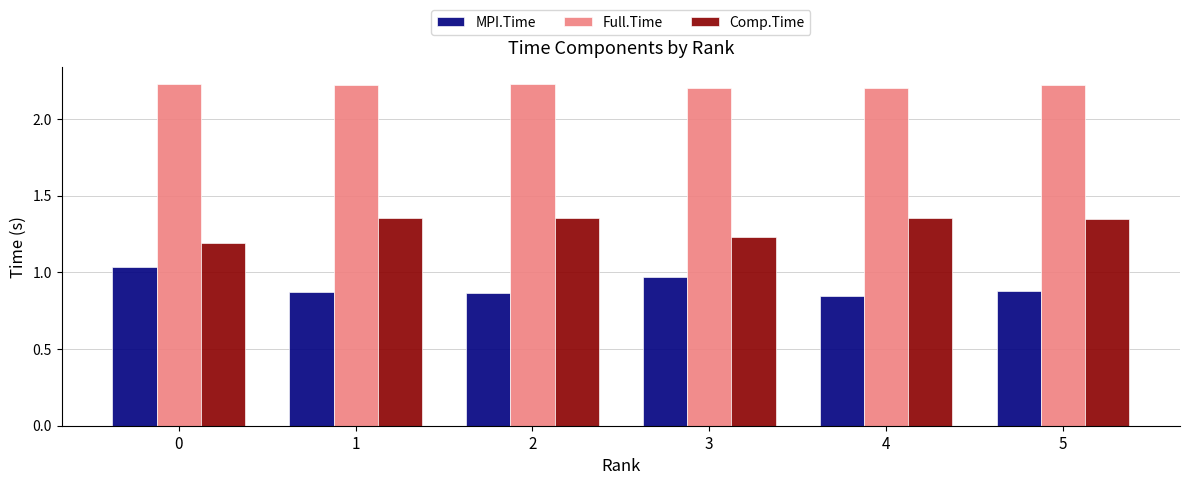

What are all the series names shown in the legend?

MPI.Time, Full.Time, Comp.Time